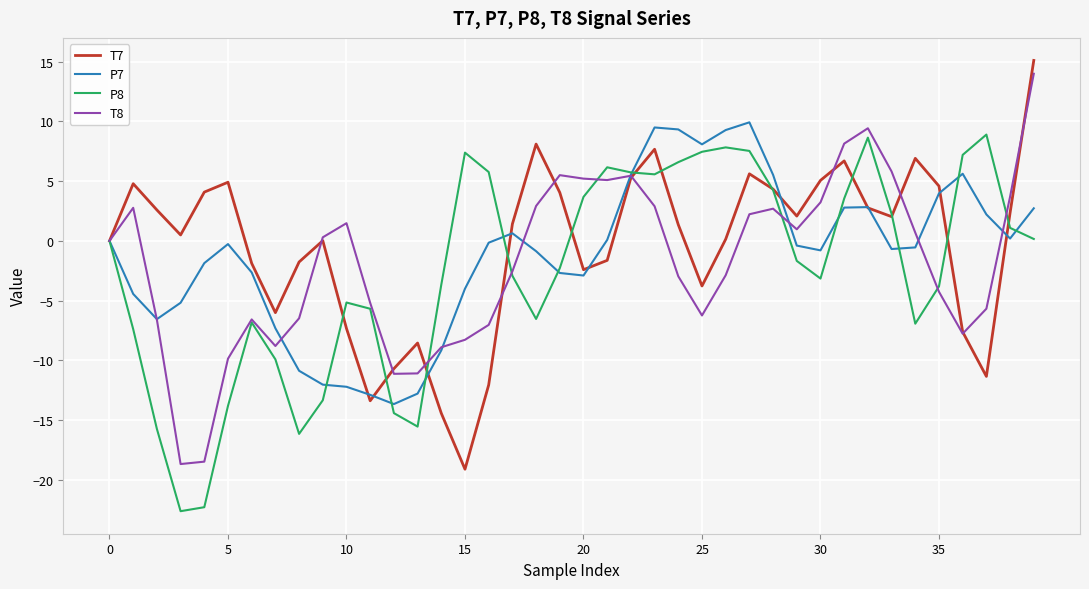

What is the minimum value shown in the chart?

-22.6